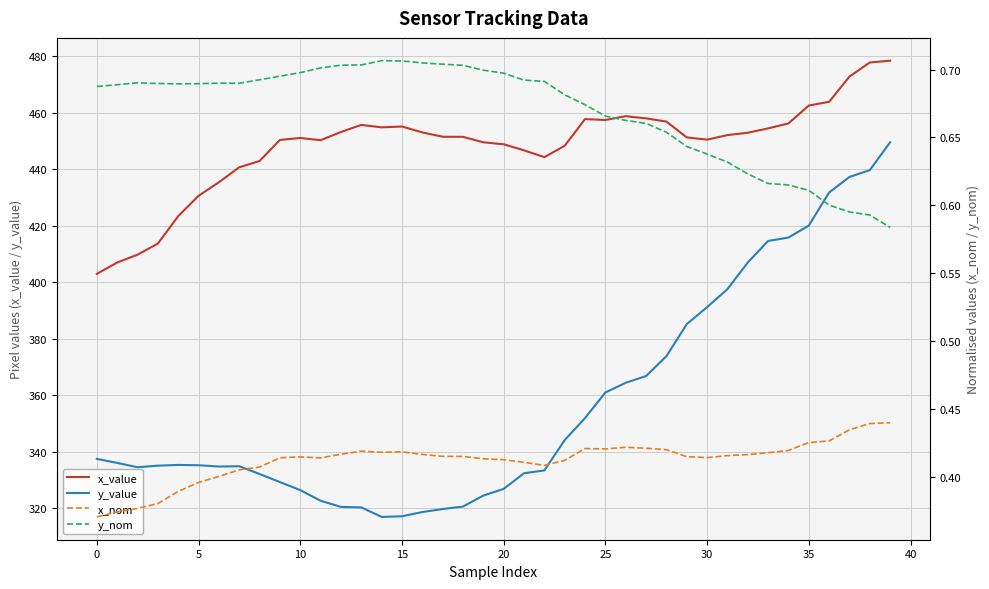

What is the maximum value for x_value?

478.5